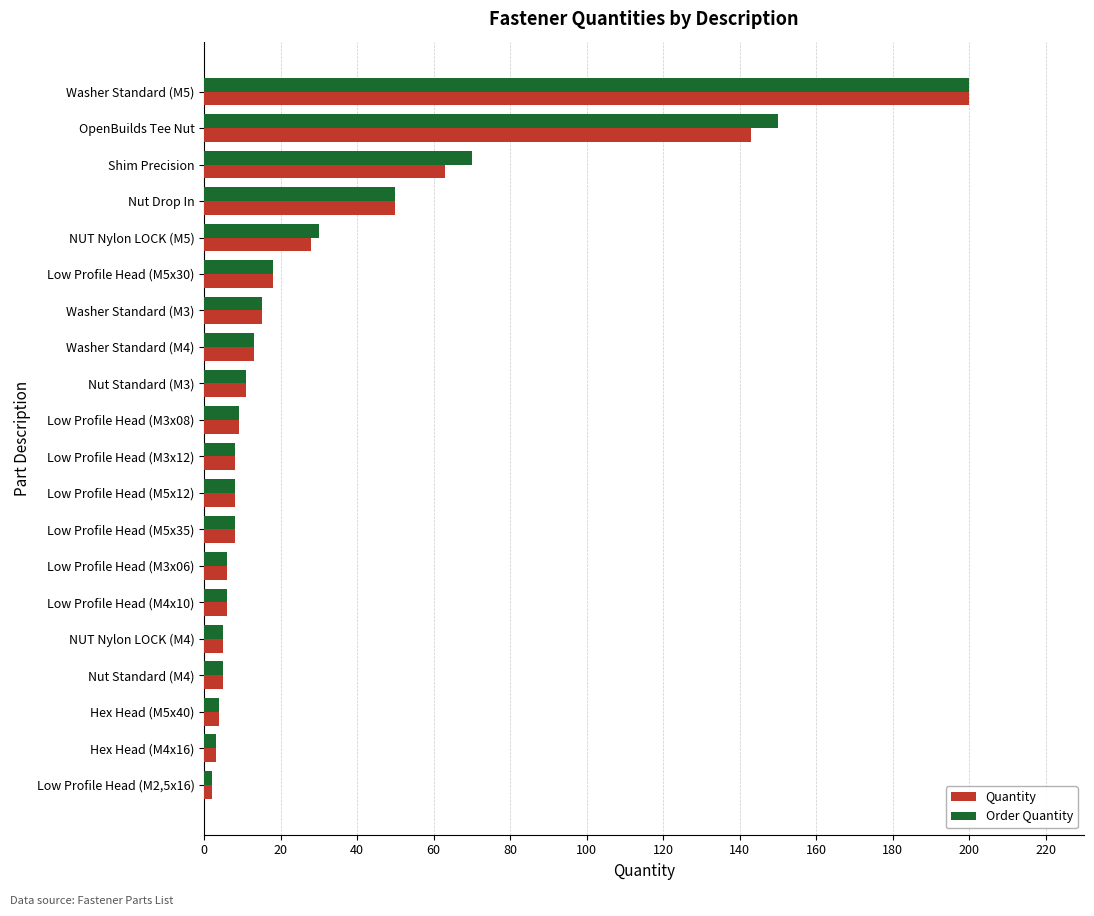

The Order Quantity series shows 30 at NUT Nylon LOCK (M5). True or false?

True